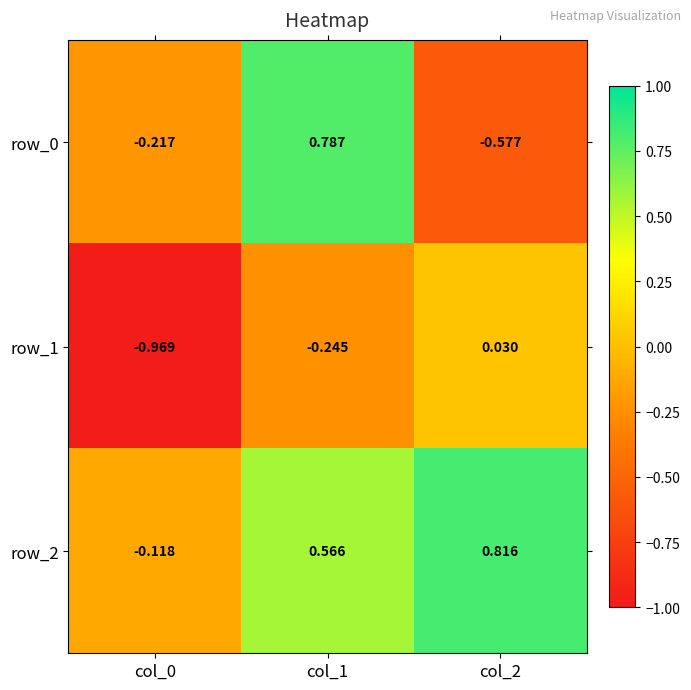

What is the average value of the row_1 series?

-0.4